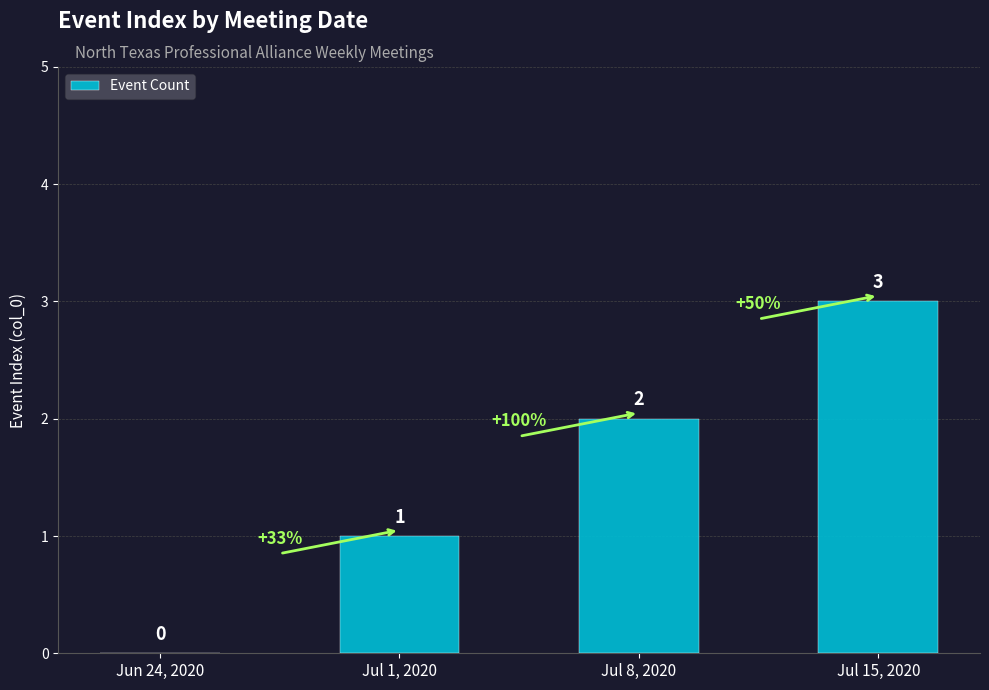

What is the sum of the values at Jul 15, 2020 and Jul 1, 2020?

4